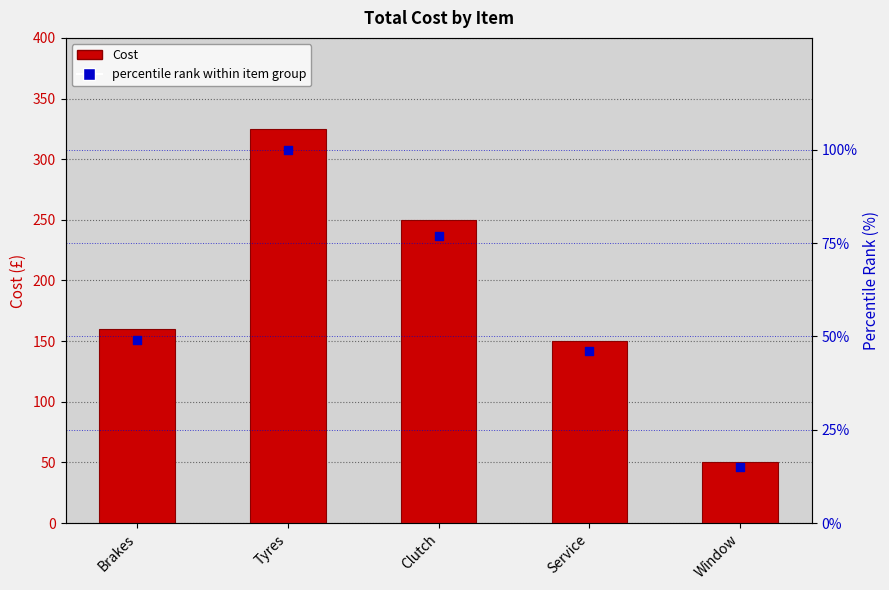

At how many categories does at least one series exceed 251?

1